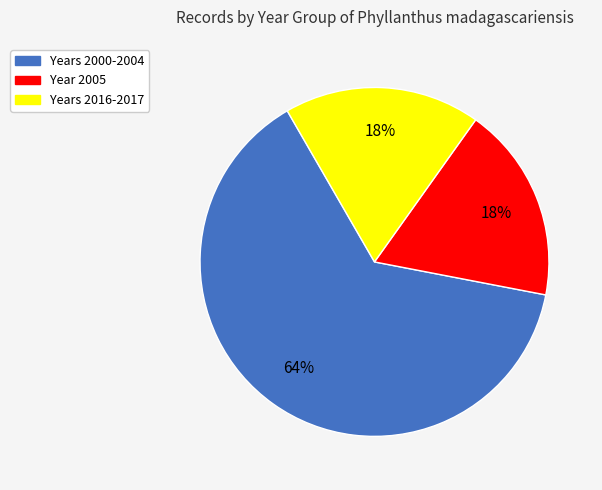

Count the number of slices in the pie.

3